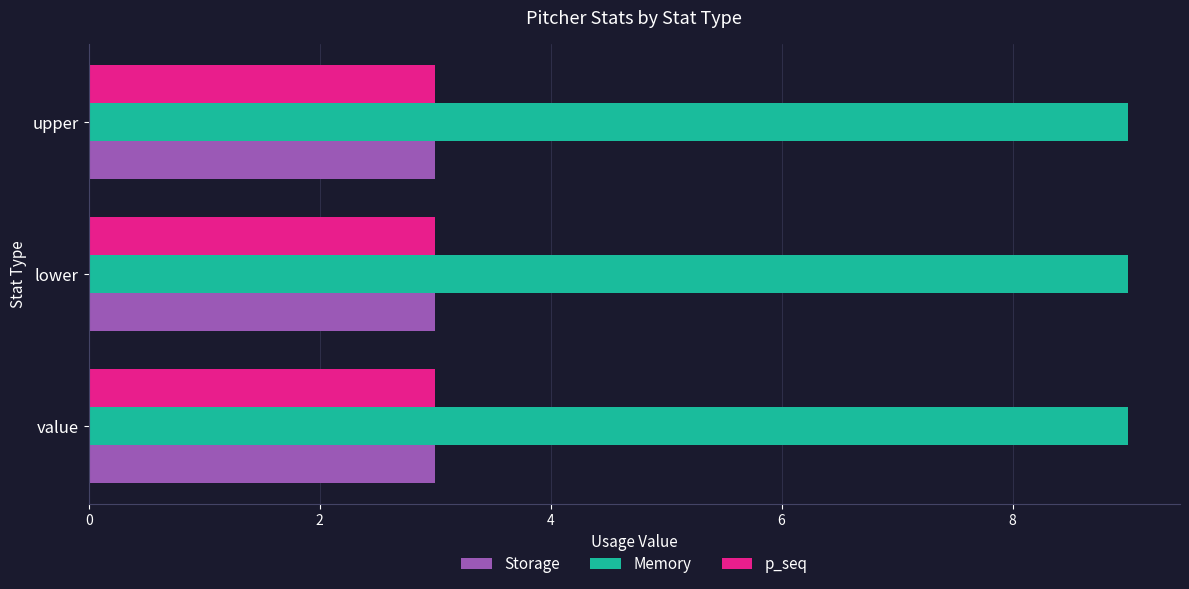

Read the Memory value at lower.

9